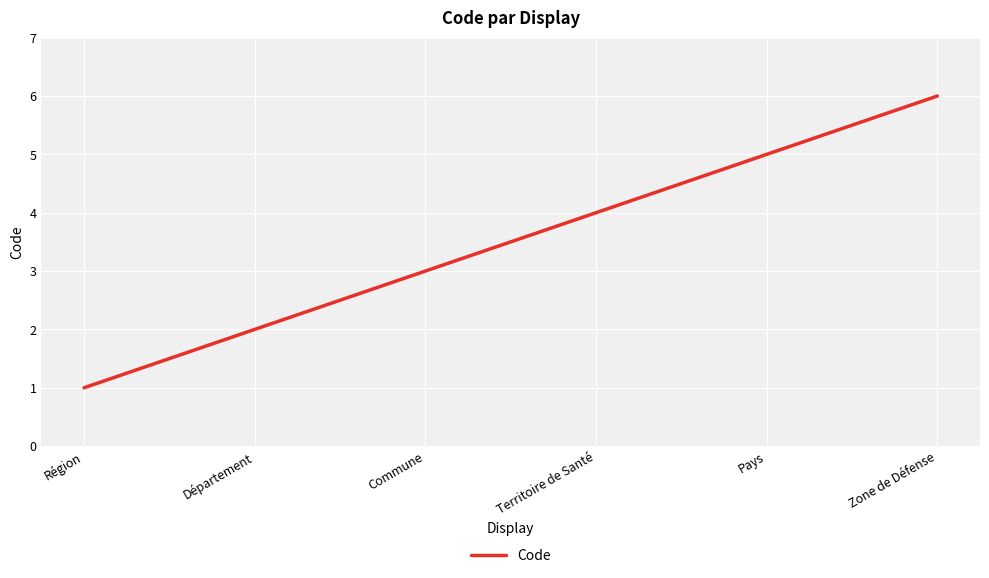

How many categories are shown in the chart?

6